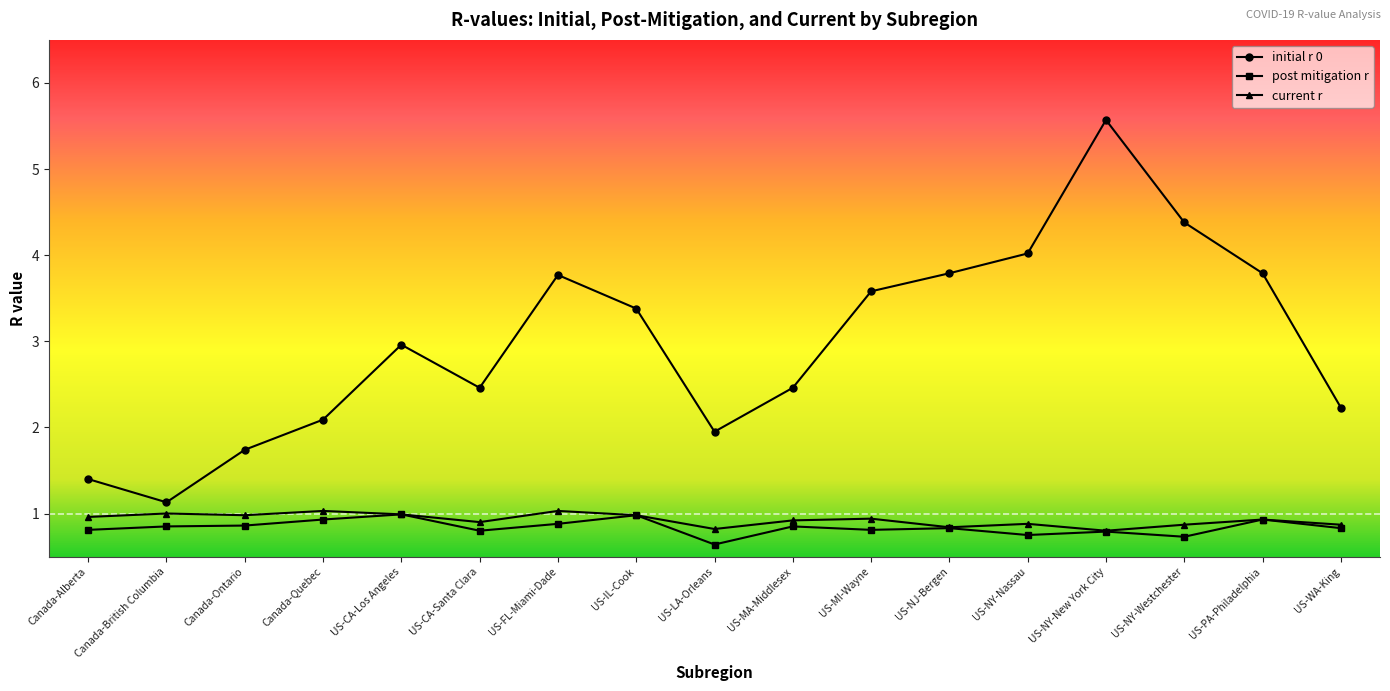

Does the chart display data point markers on the line(s)?

Yes